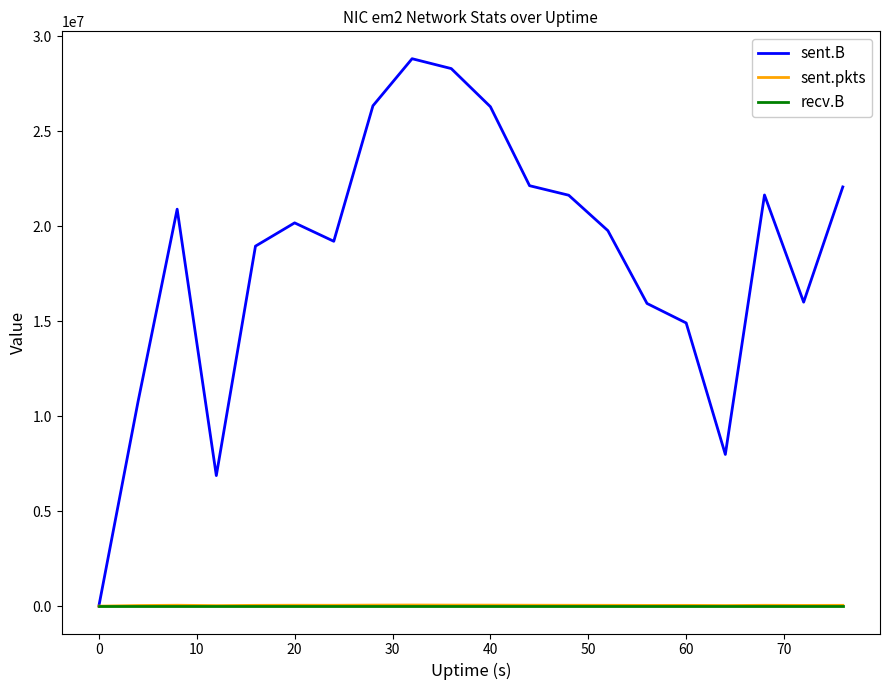

What is the maximum value shown in the chart?

28810246